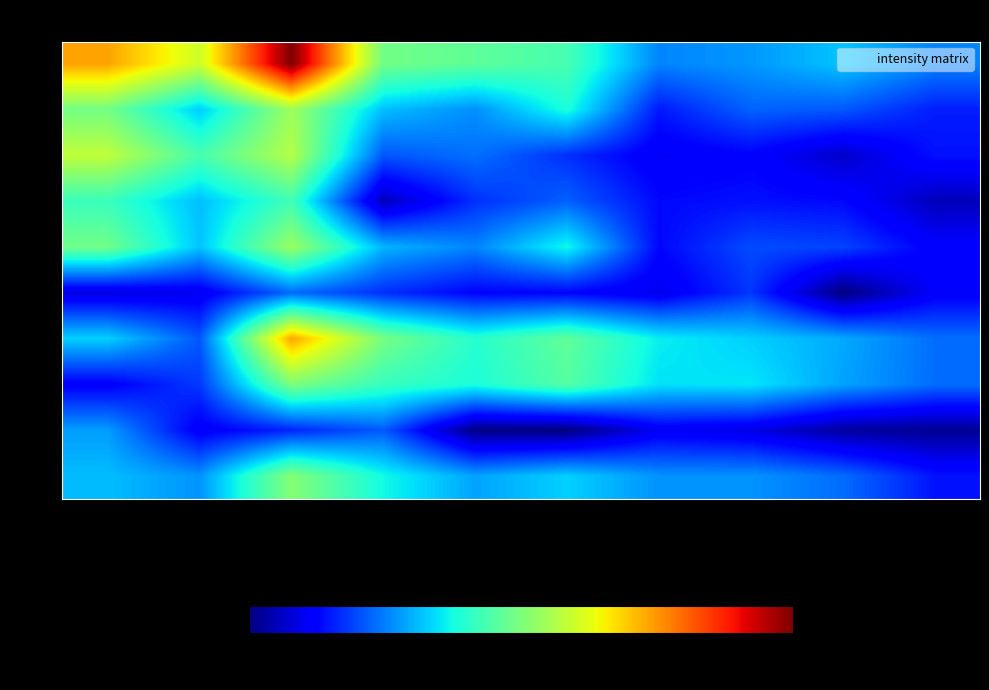

How many series are shown in this chart?

10